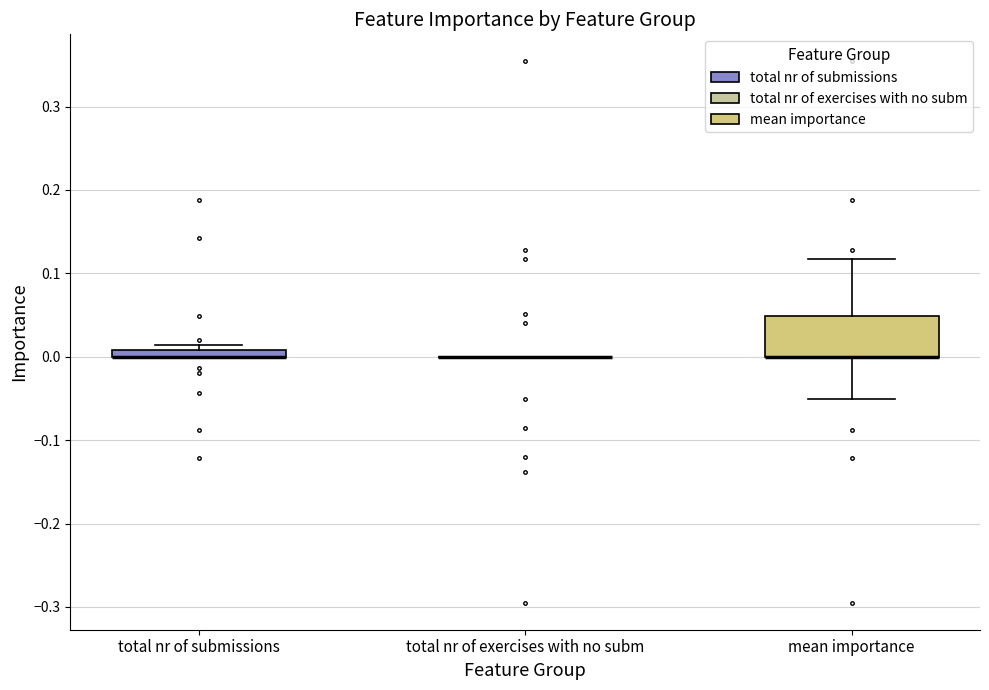

Comparing the boxes themselves (not the whiskers), which one is the tallest?

mean importance